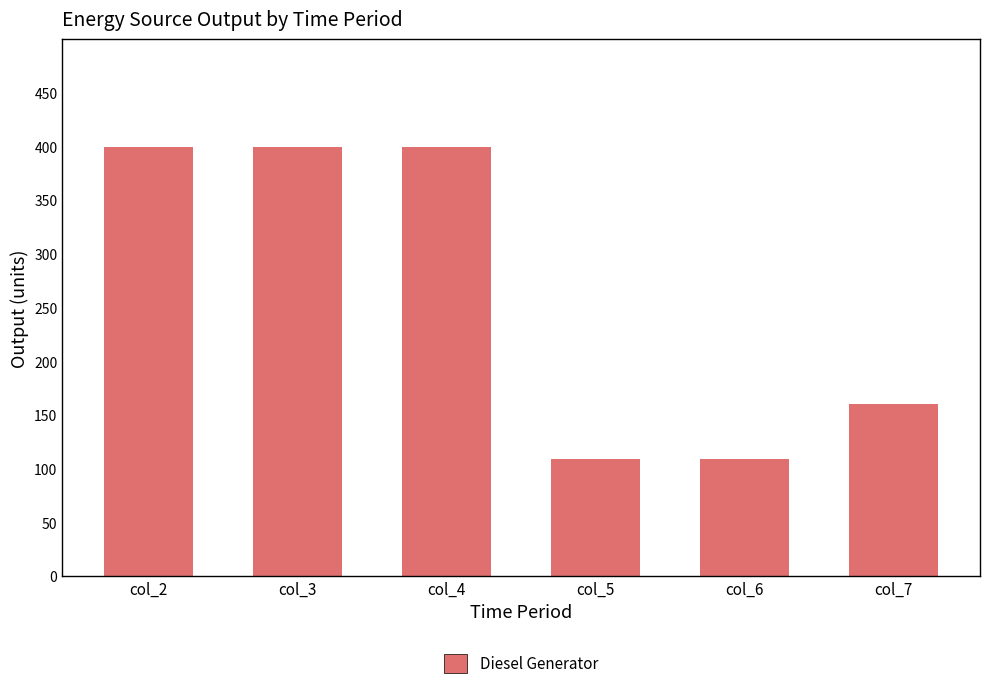

What is the greatest value displayed?

400